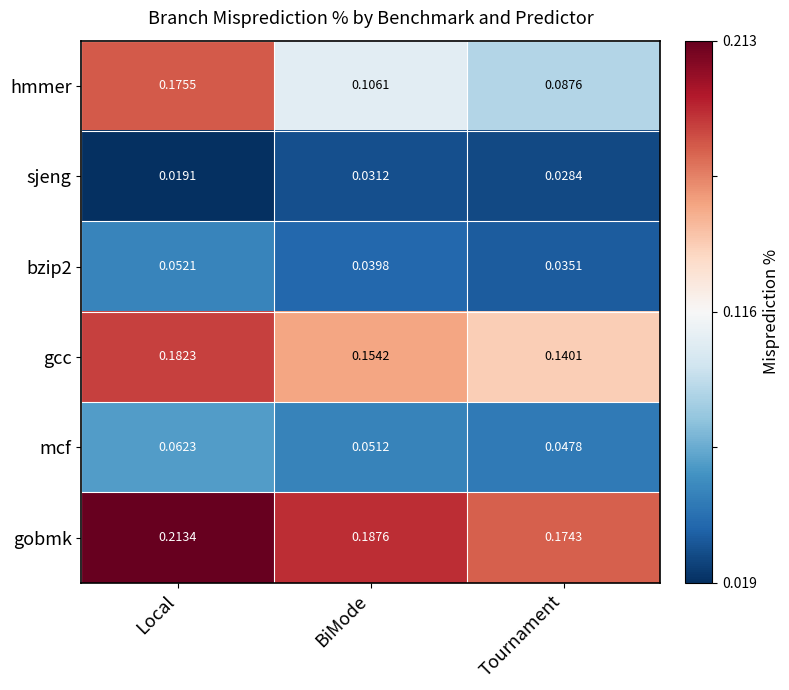

At which category does the chart reach its minimum across all series?

Local